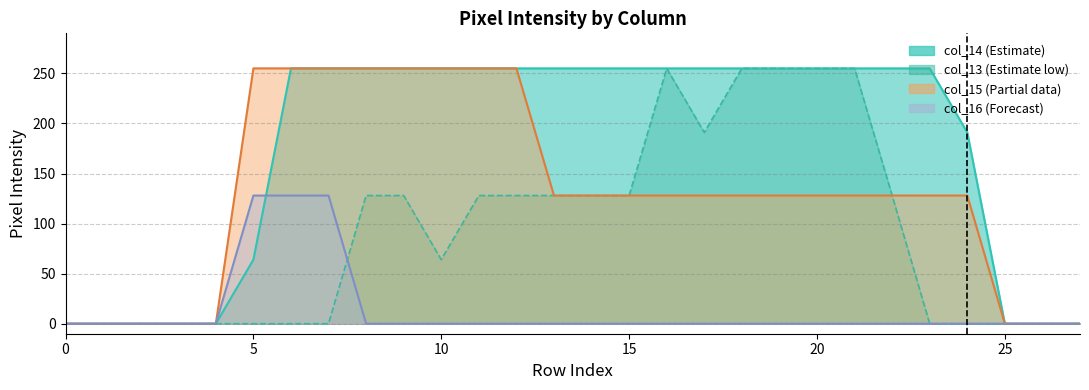

At 11, list the series in order from smallest to largest.

col_16, col_13, col_14, col_15